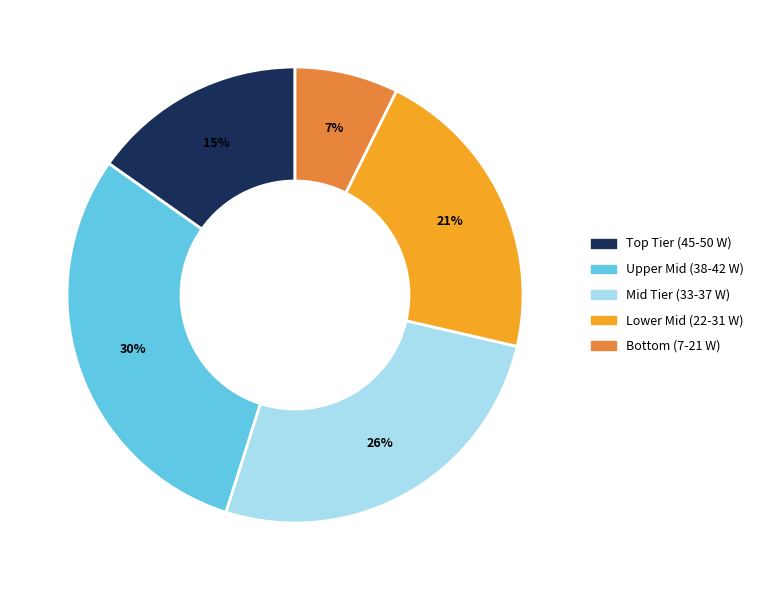

To the nearest percent, what is the average slice percentage?

20%